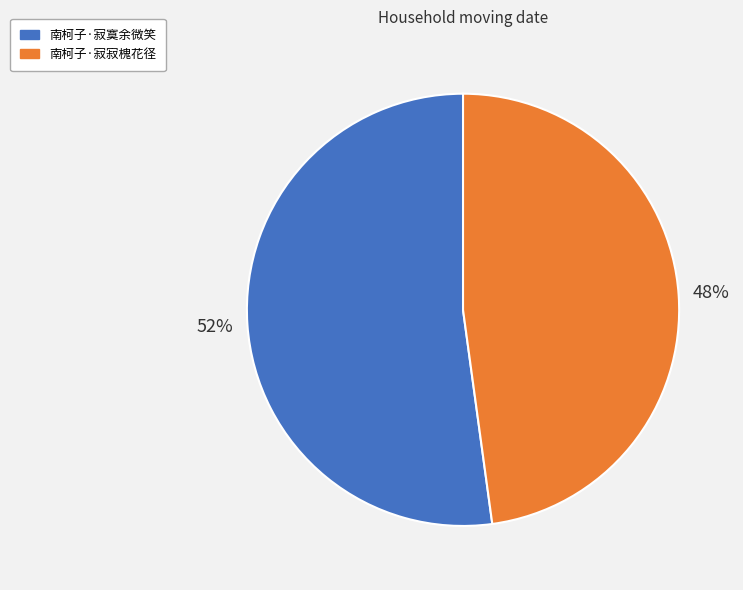

To the nearest percent, what portion does 南柯子·寂寂槐花径 represent?

48%